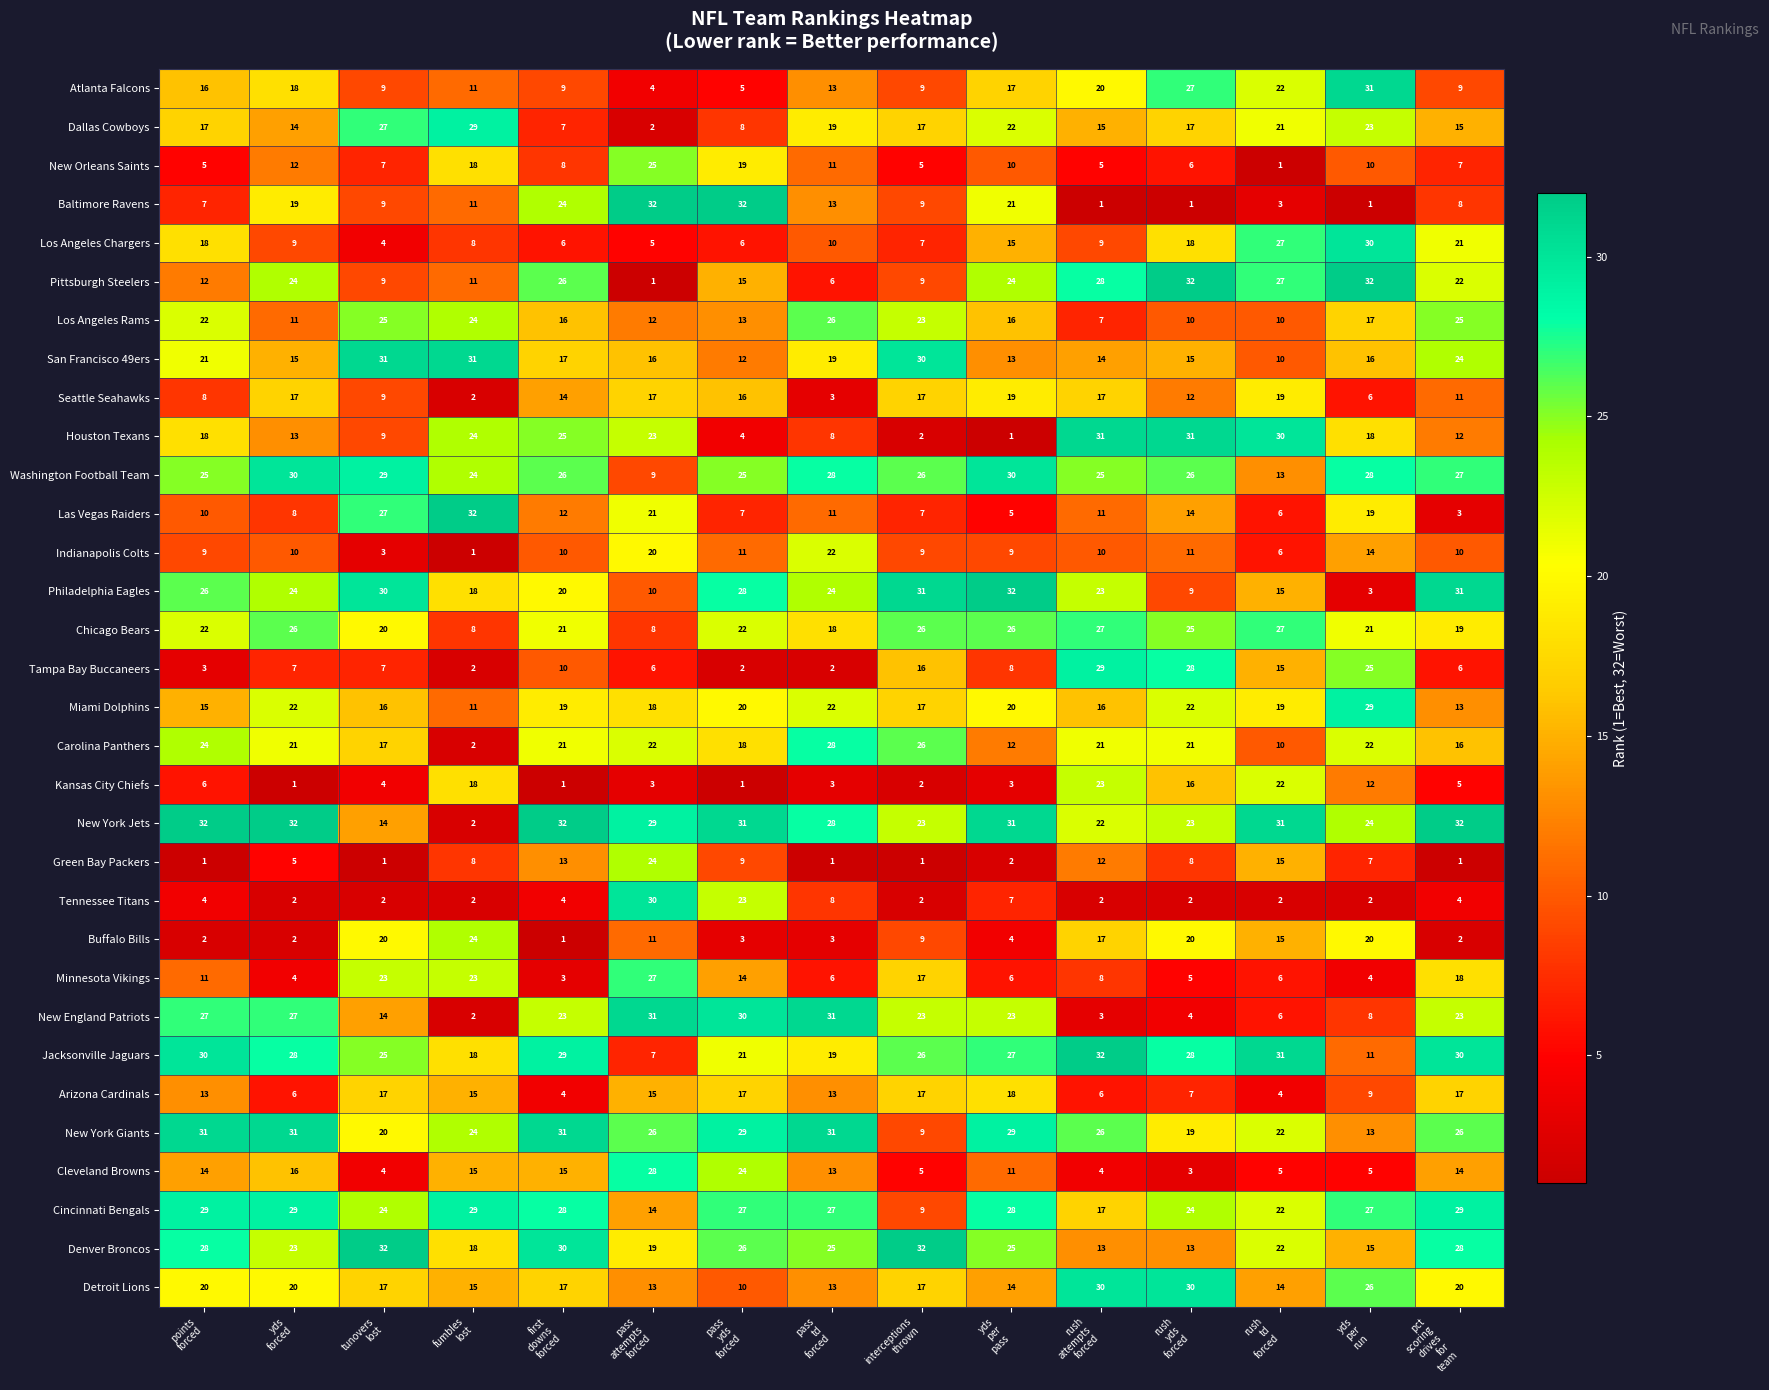

At how many categories does at least one series exceed 14?

15